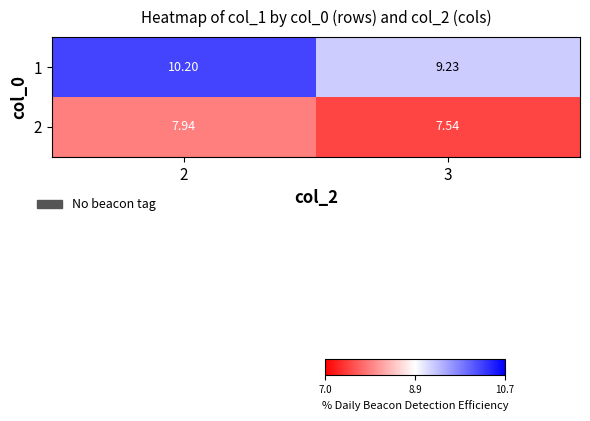

At which category is the sum across all series the highest?

2